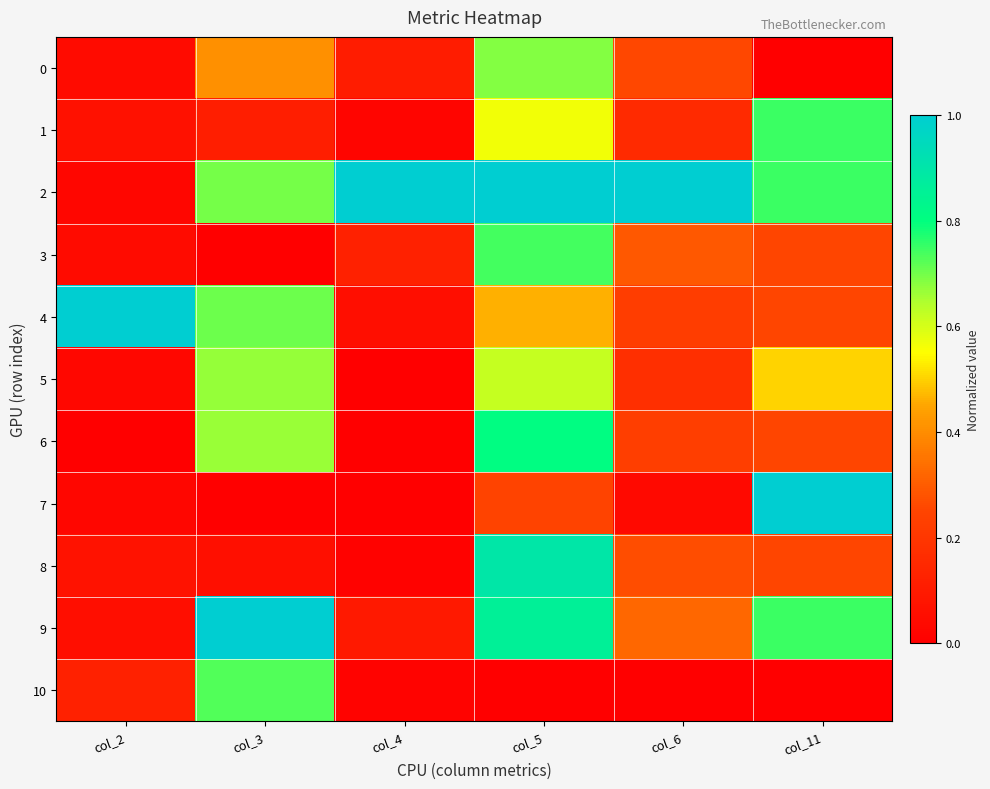

Which has a higher value, col_2 or col_5?

col_5